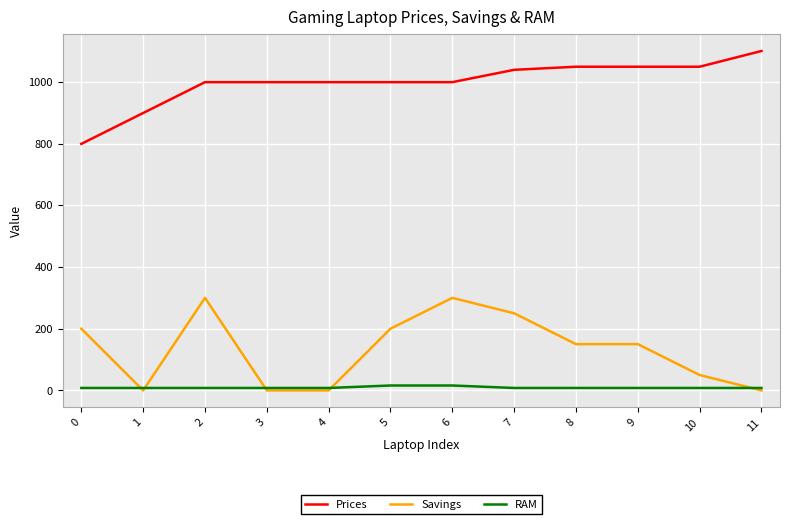

Which series has the largest total across all categories?

Prices